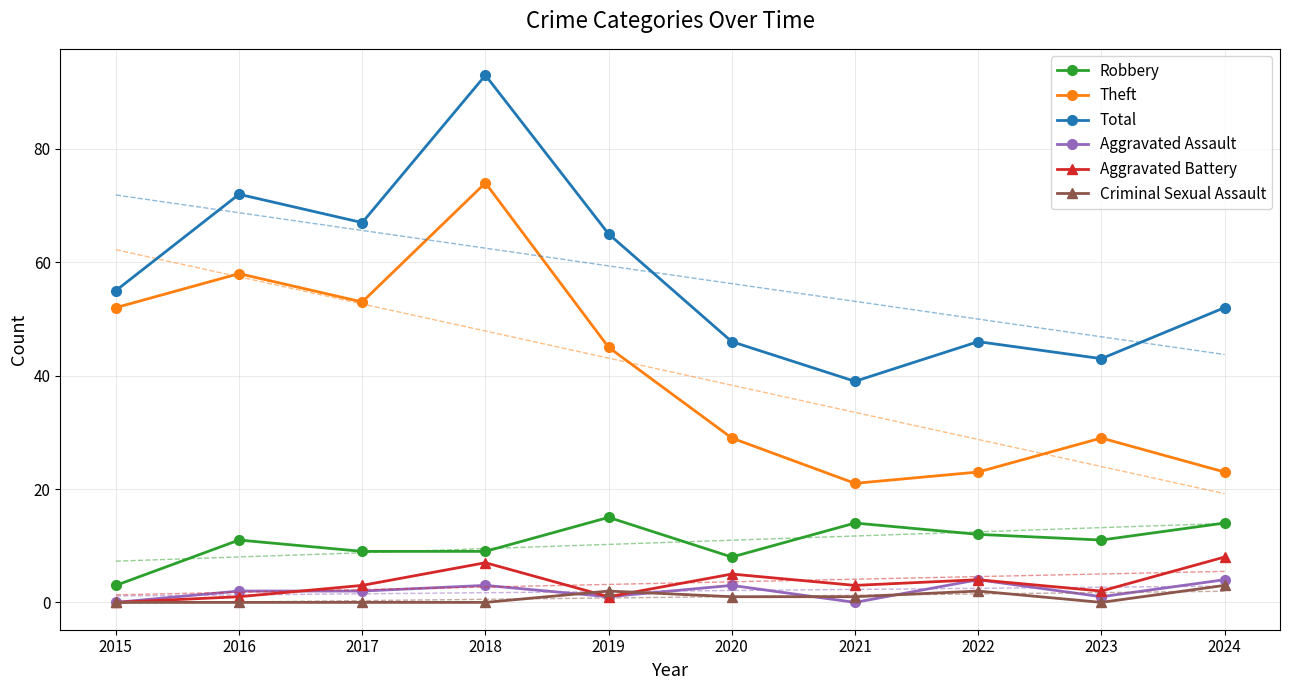

What is the average value of the Aggravated Battery series?

3